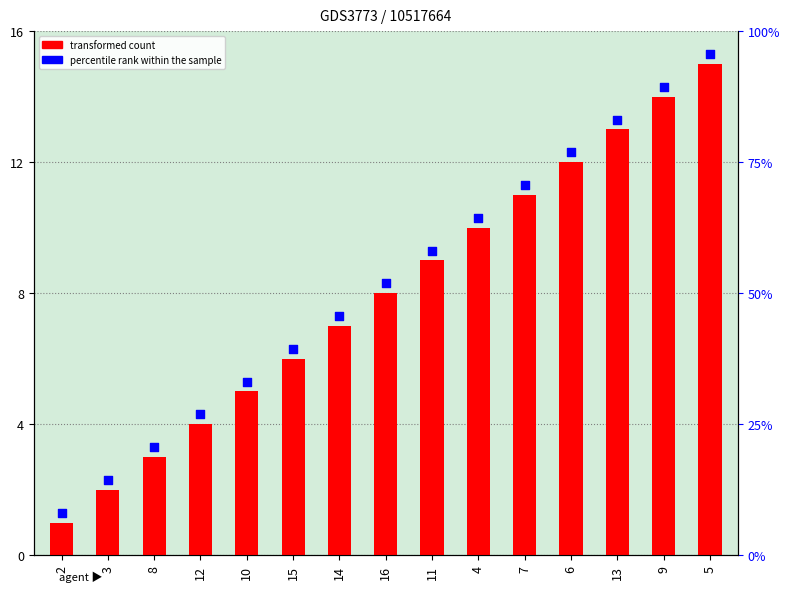

Which series has the largest total across all categories?

percentile rank within the sample